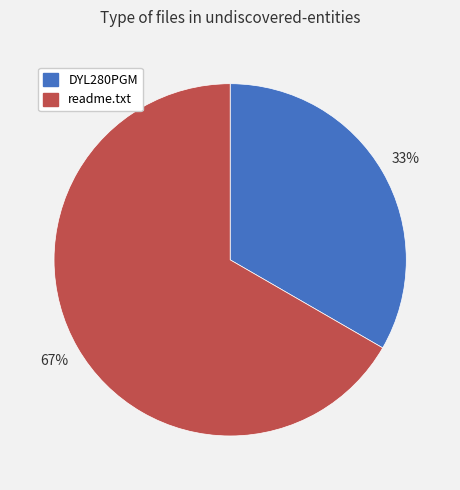

To the nearest percent, what portion does DYL280PGM represent?

33%